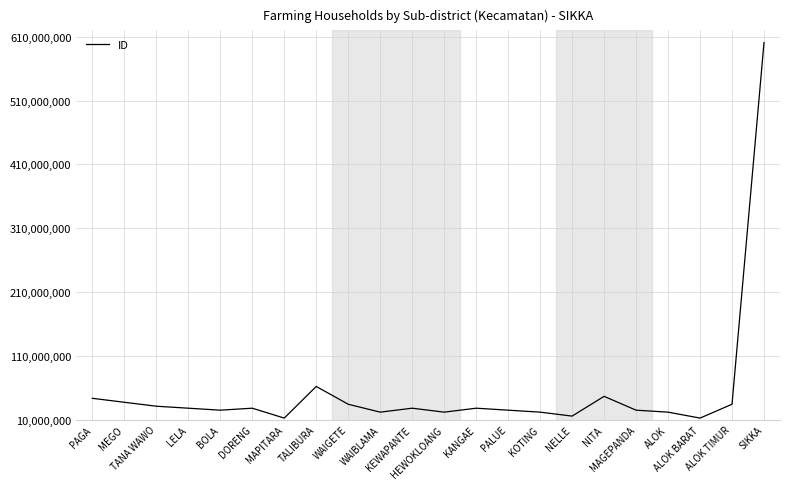

What is the maximum value shown in the chart?

600861775